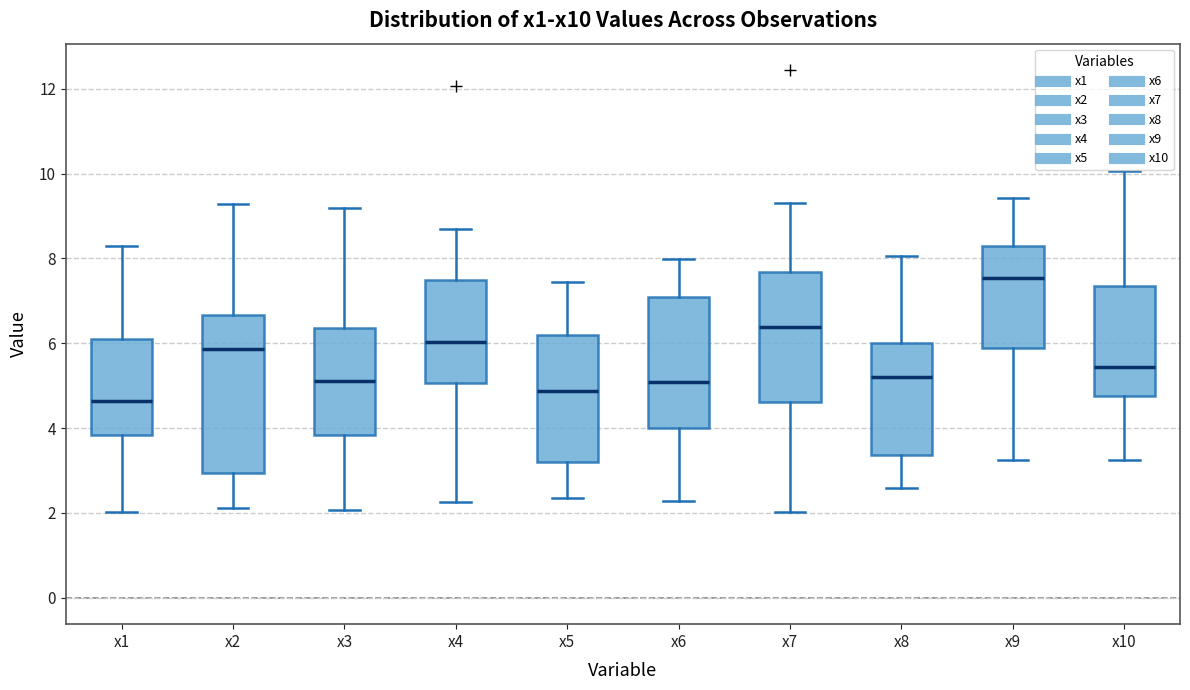

Which box has the highest median line?

x9